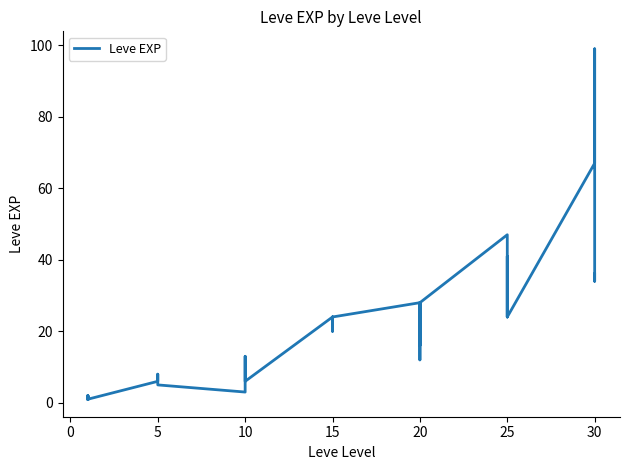

How many data points does each series have?

40